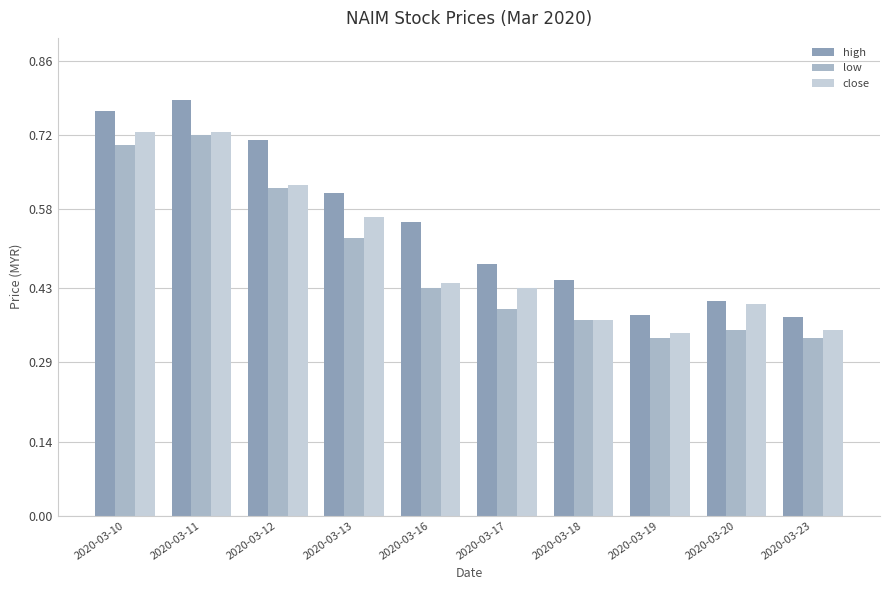

What is the difference between the maximum and minimum values in the low series?

0.4